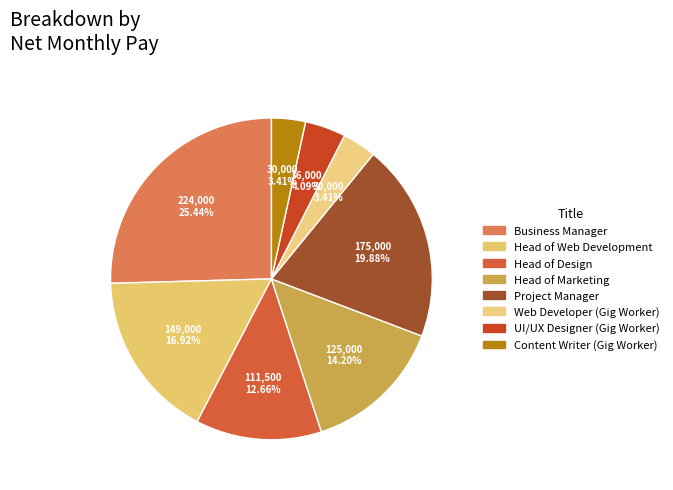

Which category has the smallest portion of the pie?

Web Developer (Gig Worker)